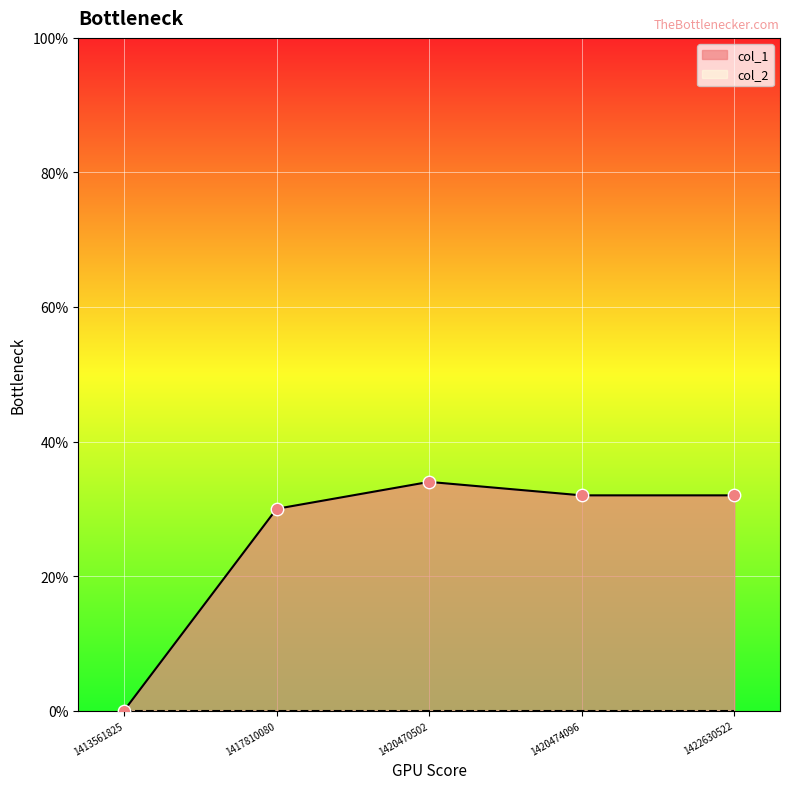

What is the ratio of the value at 1420470502 to the value at 1422630522?

1.1